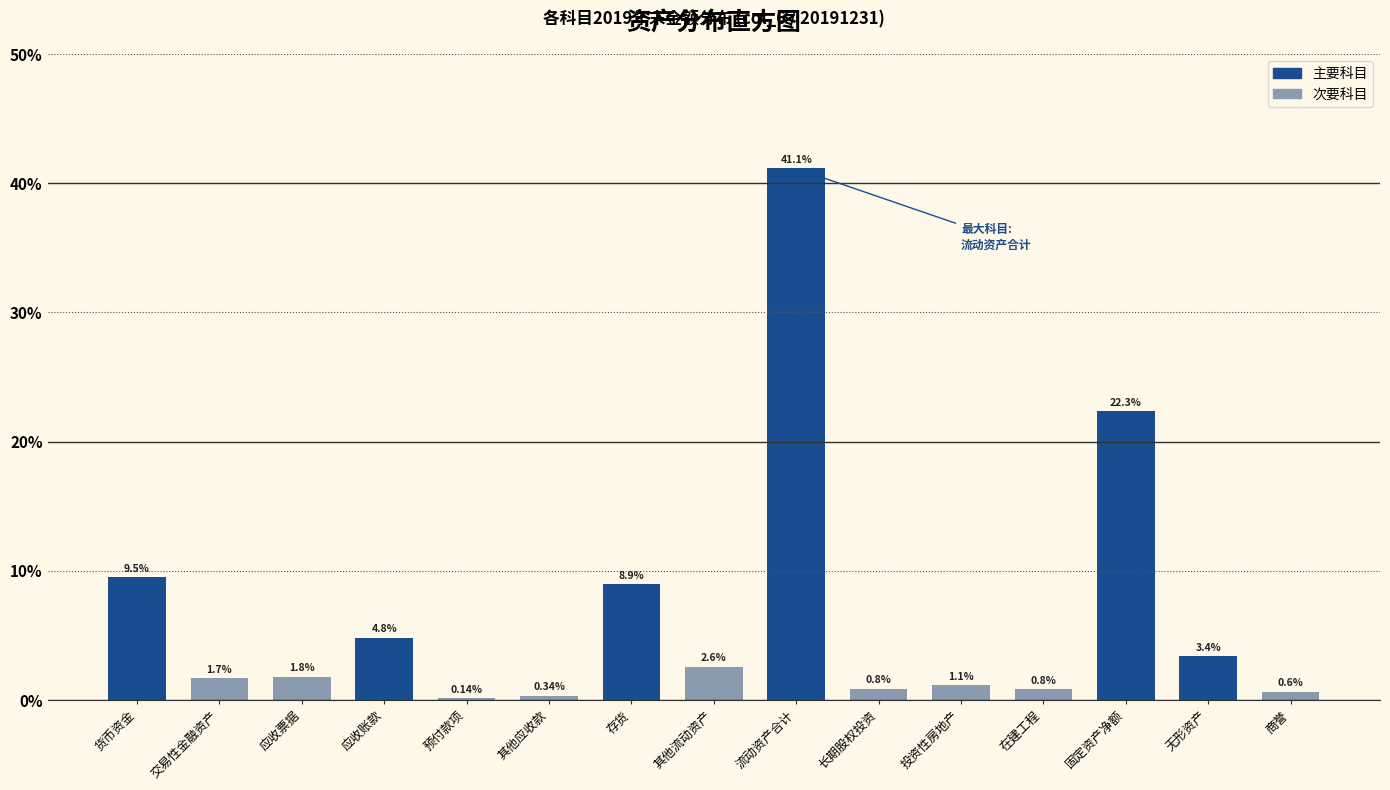

At which category does the chart reach its peak across all series?

流动资产合计